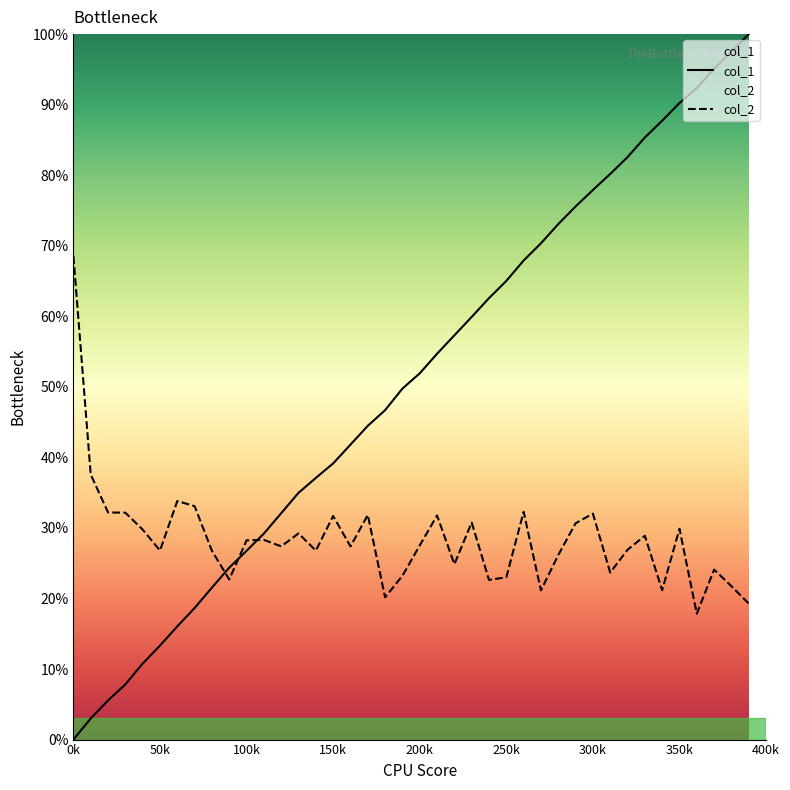

Which series has the largest range (max minus min)?

col_1